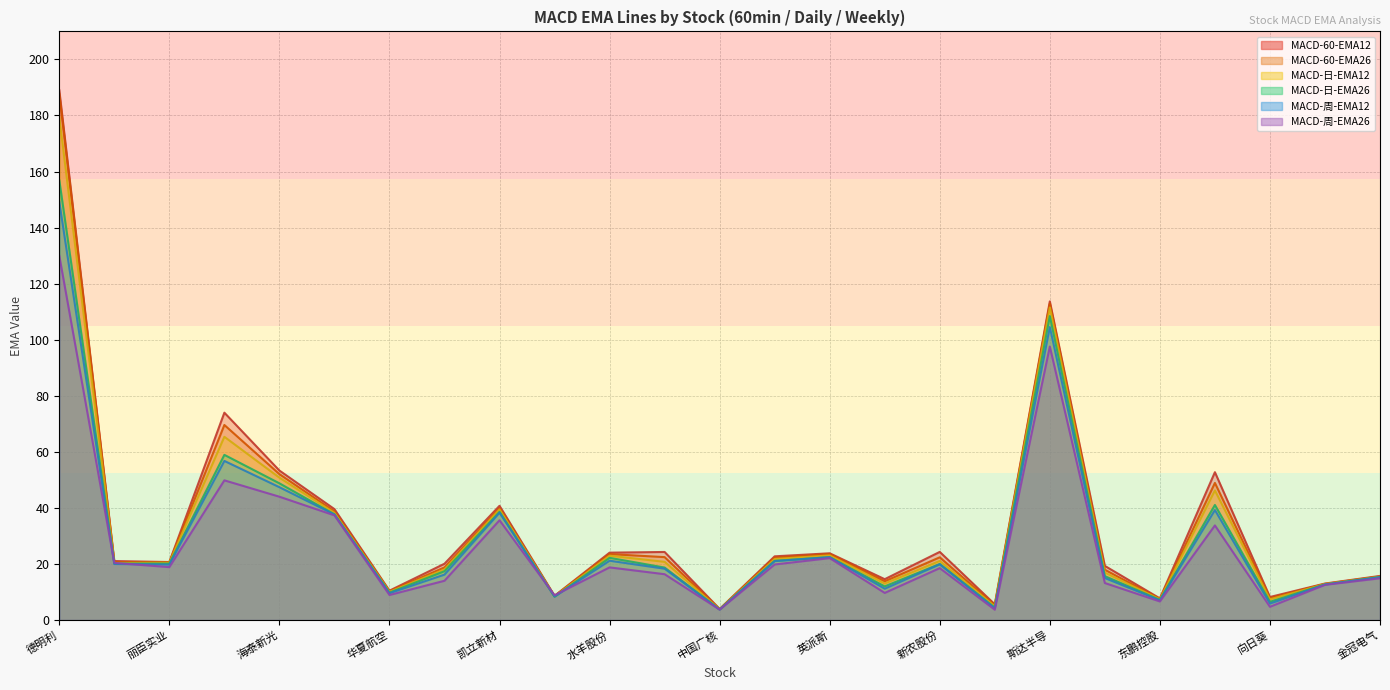

Which label corresponds to the smallest value in the chart?

白银有色